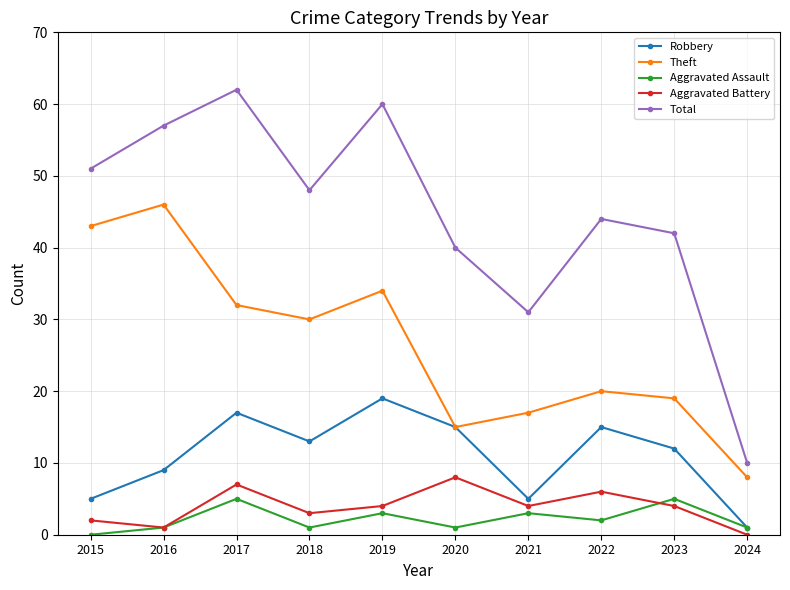

Reading left to right, list all the values displayed in this chart.

Robbery: 5	9	17	13	19	15	5	15	12	1
Theft: 43	46	32	30	34	15	17	20	19	8
Aggravated Assault: 0	1	5	1	3	1	3	2	5	1
Aggravated Battery: 2	1	7	3	4	8	4	6	4	0
Total: 51	57	62	48	60	40	31	44	42	10